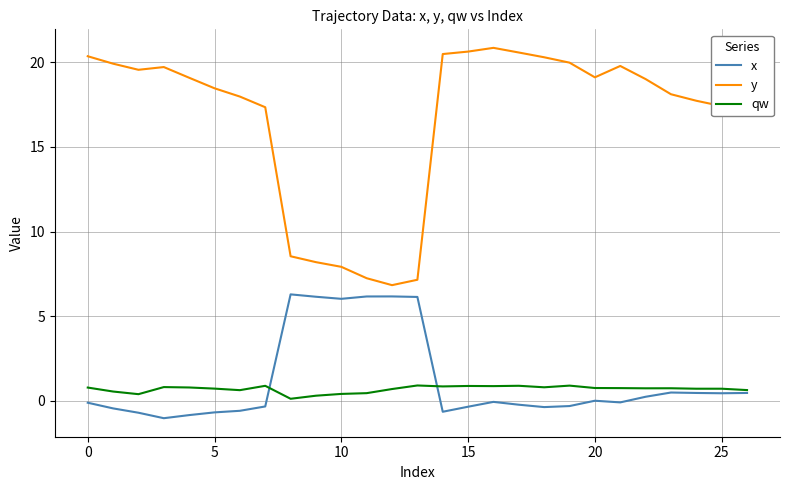

Which series has the widest spread of values?

y